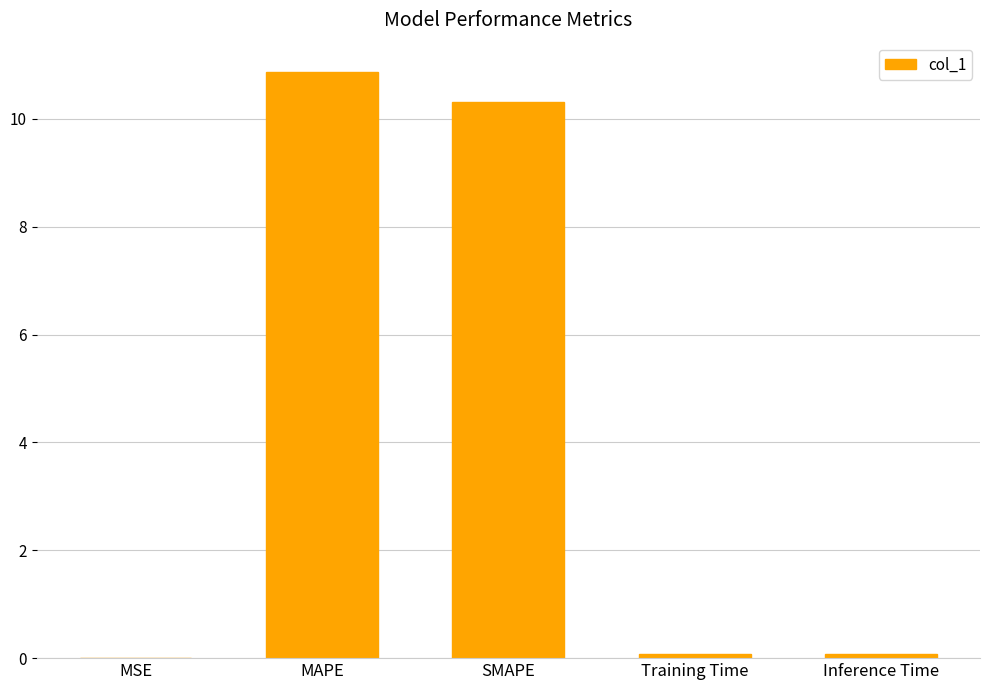

The chart shows a value of 0.0 at MSE. True or false?

True